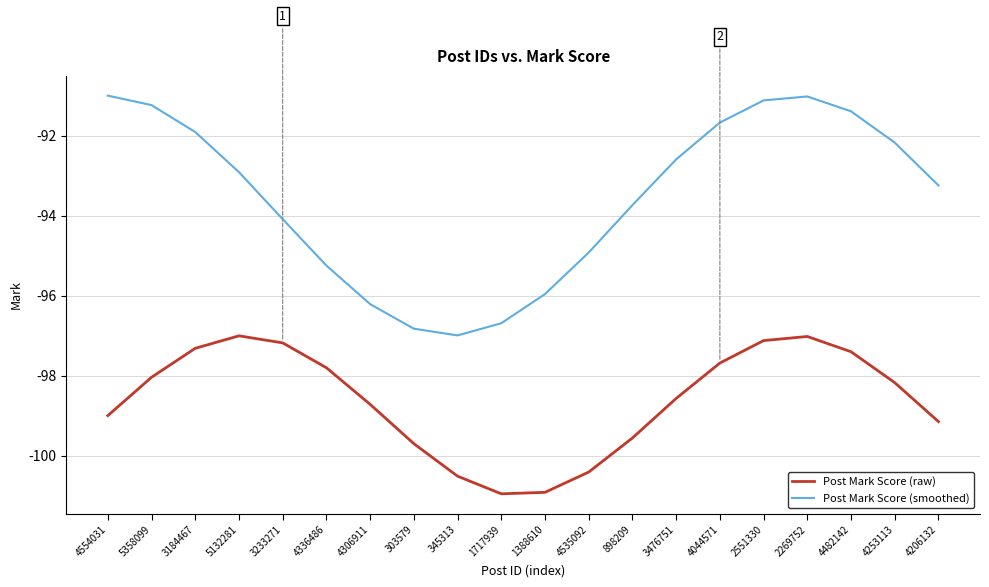

What is the maximum value for Post Mark Score (smoothed)?

-91.0